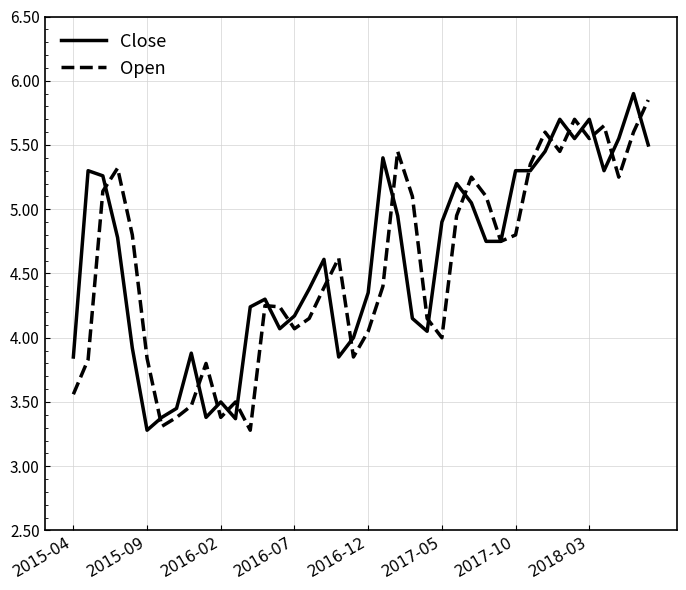

What is the minimum value shown in the chart?

3.3